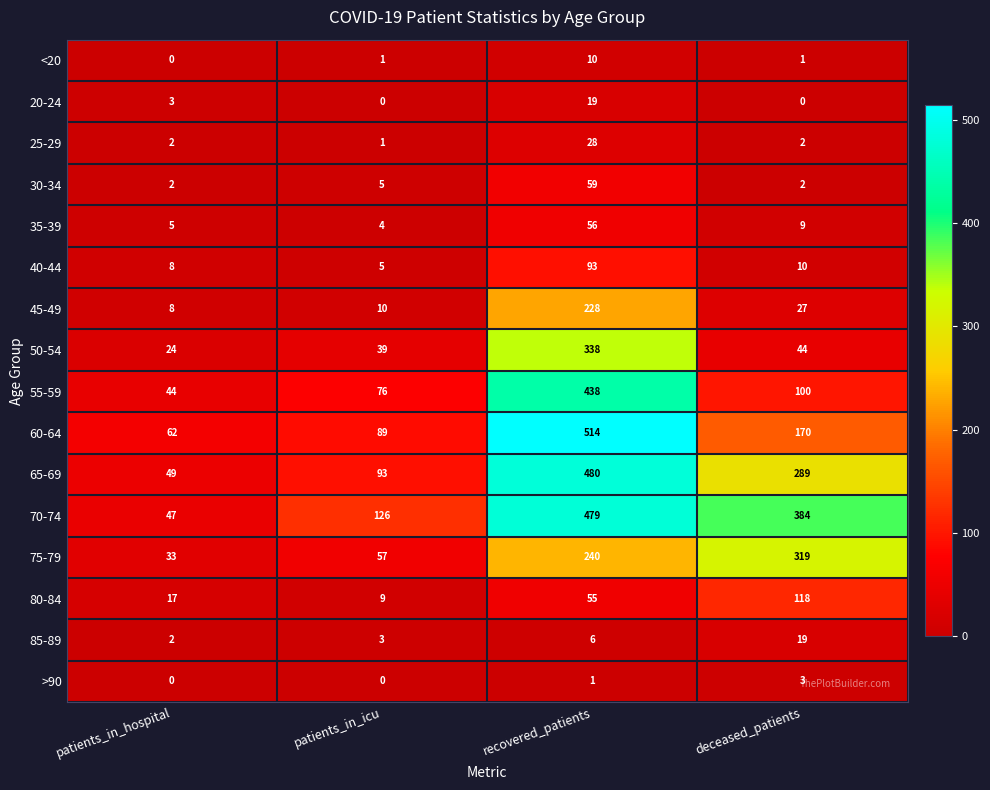

What is the maximum value shown in the chart?

514